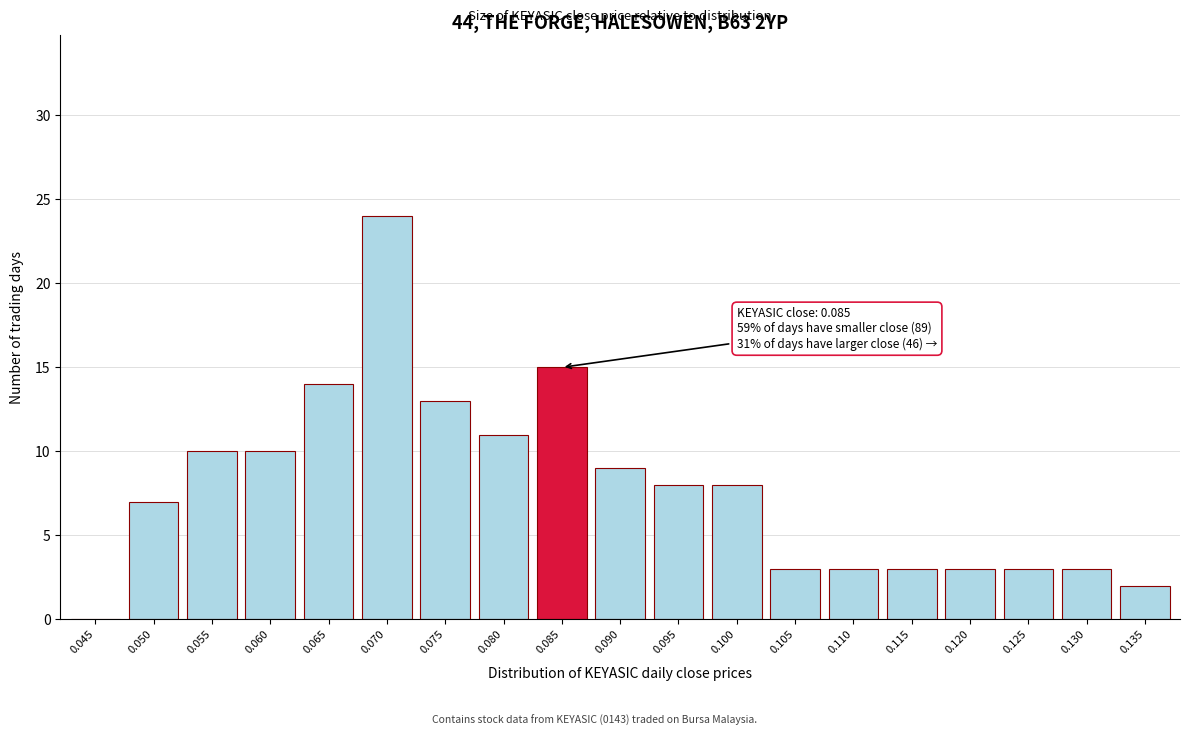

Reading right to left, list all the values displayed in this chart.

0.135=2	0.130=3	0.125=3	0.120=3	0.115=3	0.110=3	0.105=3	0.100=8	0.095=8	0.090=9	0.085=15	0.080=11	0.075=13	0.070=24	0.065=14	0.060=10	0.055=10	0.050=7	0.045=0